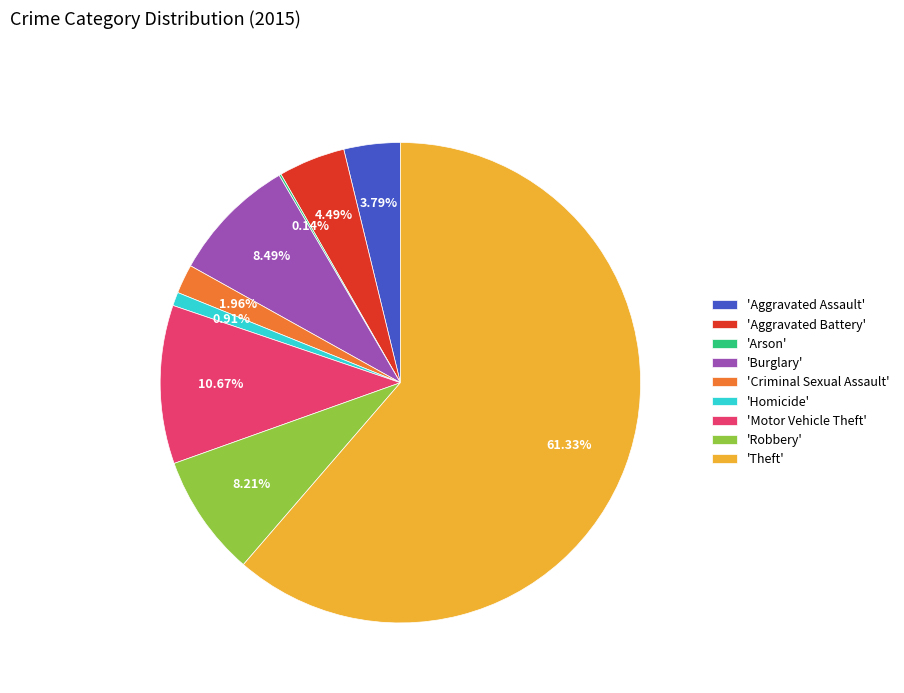

What is the largest slice in the pie chart?

'Theft'